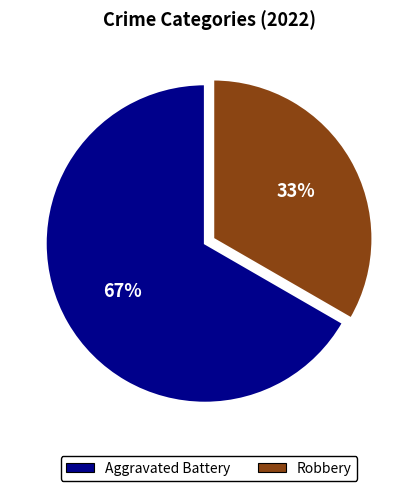

To the nearest percent, what percentage of the pie is Robbery?

33%